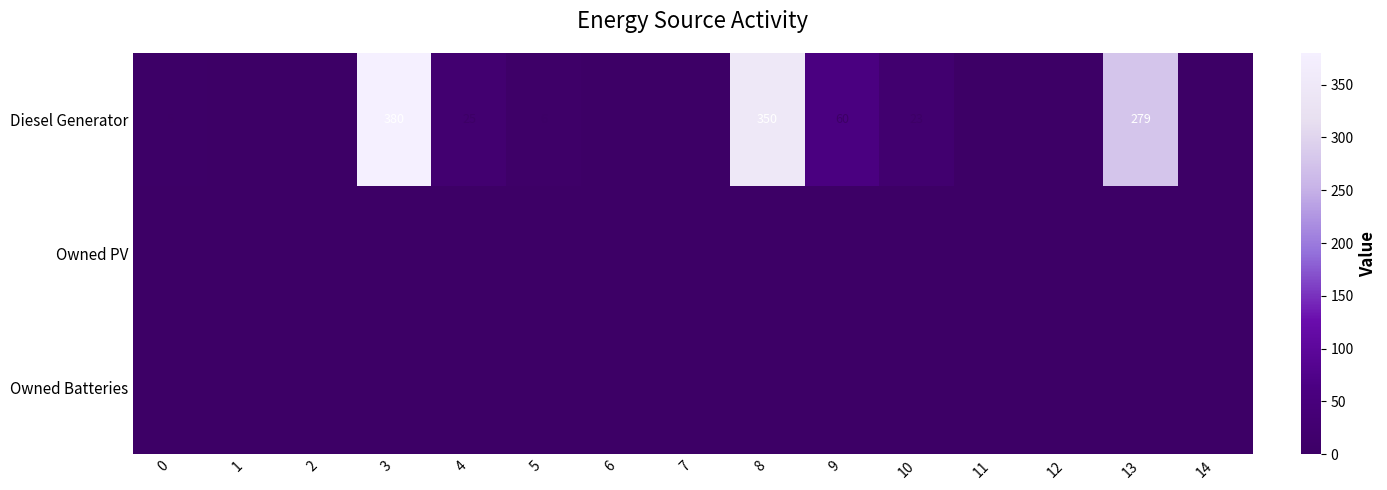

True or false: Diesel Generator has a value of 9 at 0.

False